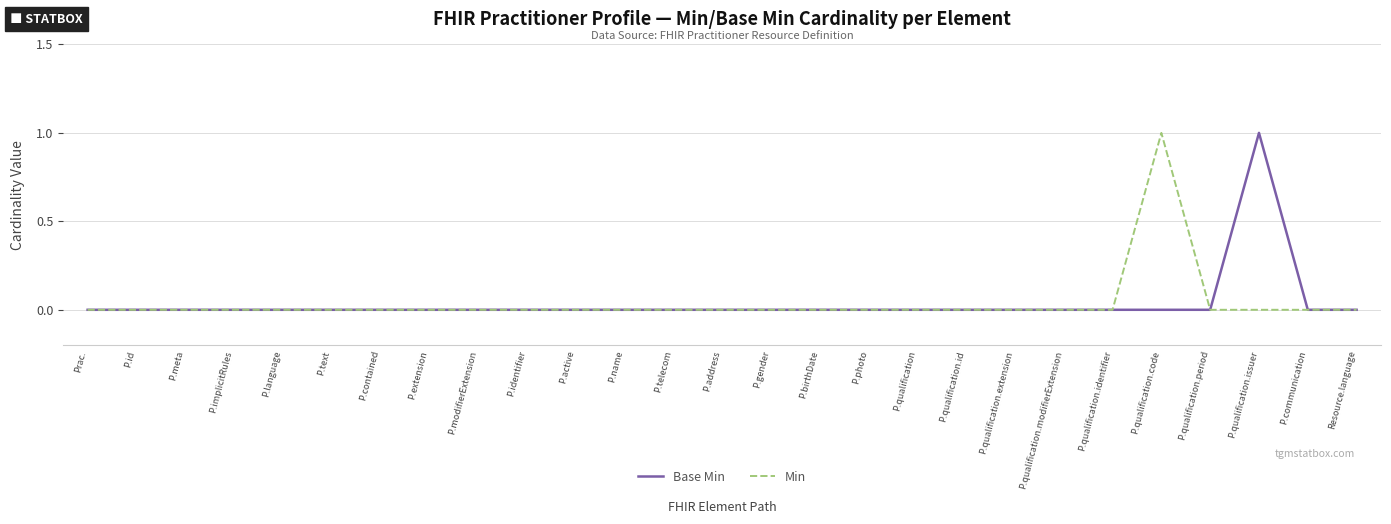

What position from the right is P.meta?

25